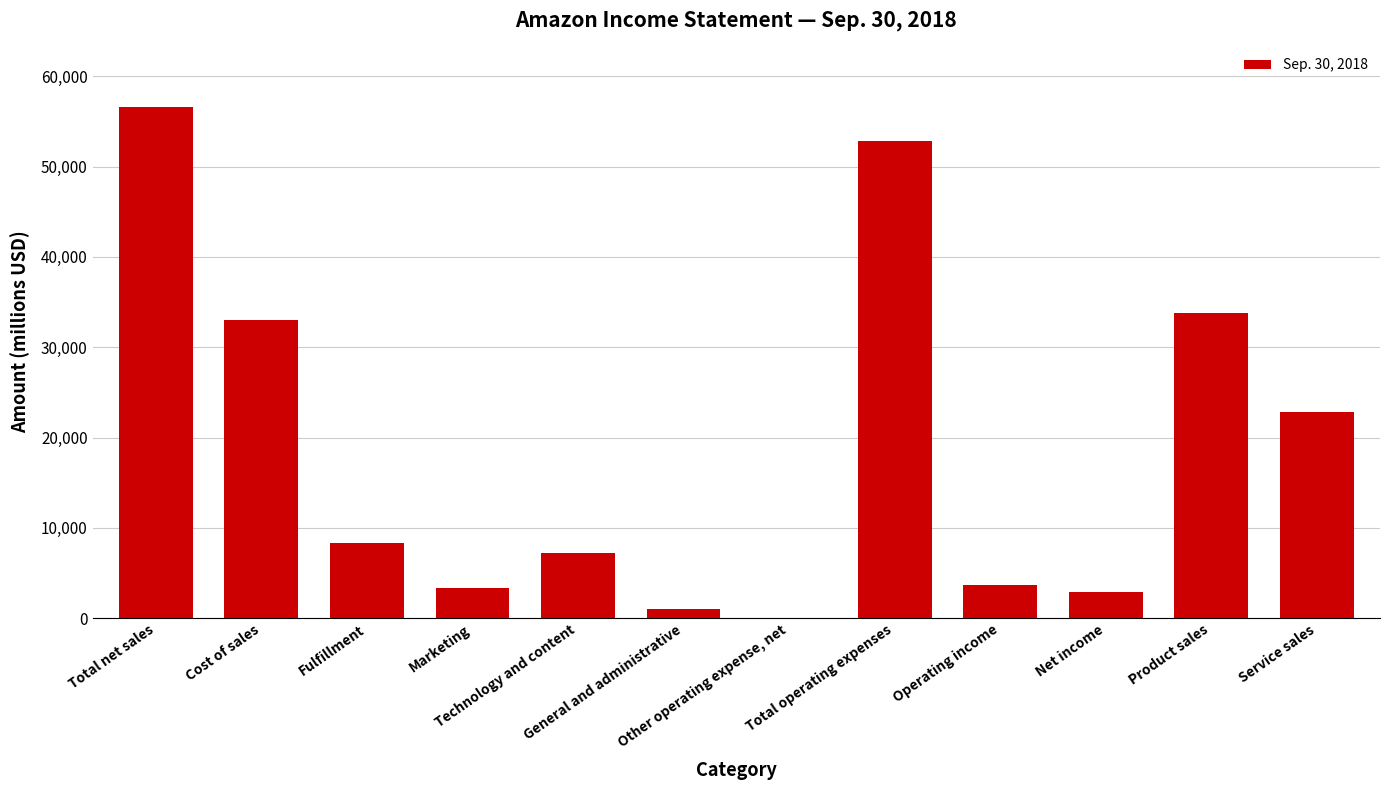

How many distinct data groups are displayed?

1